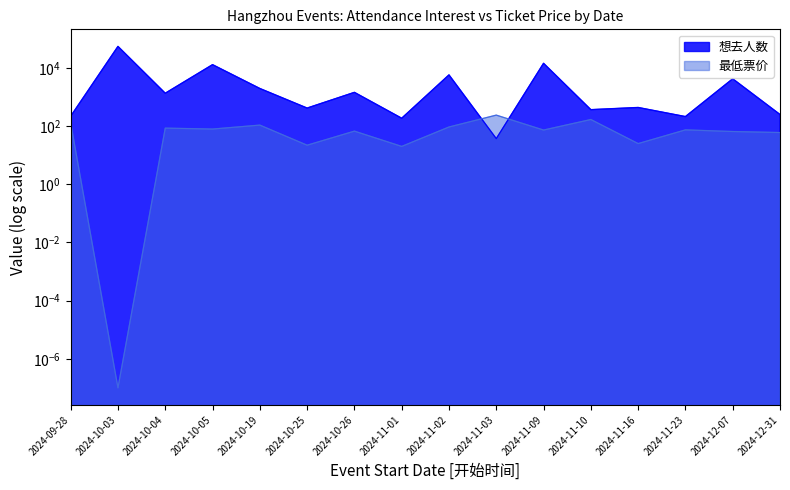

After their last crossing, which series has the higher values: 想去人数 or 最低票价?

想去人数